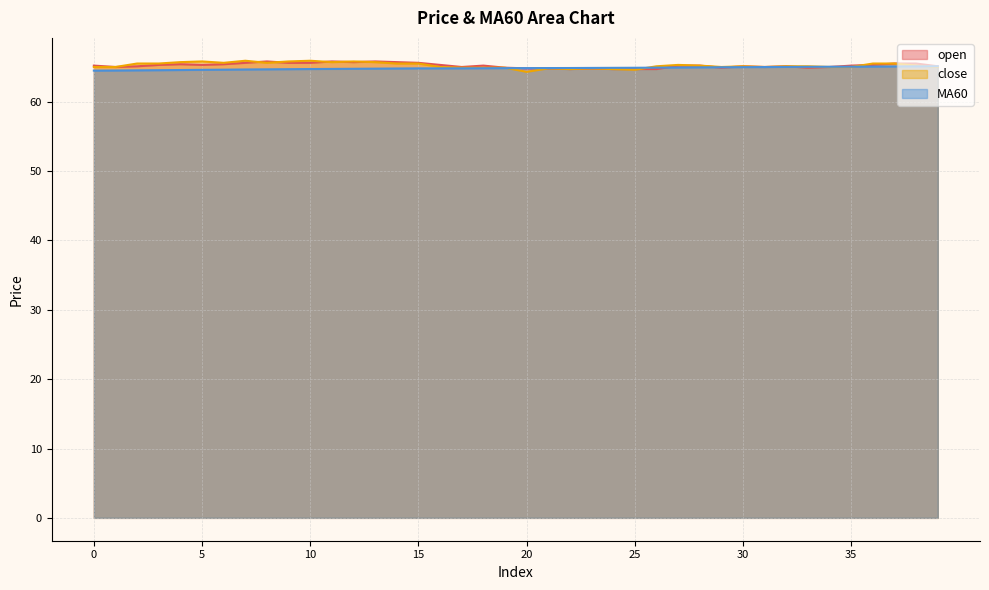

Does the chart have visible grid lines?

Yes